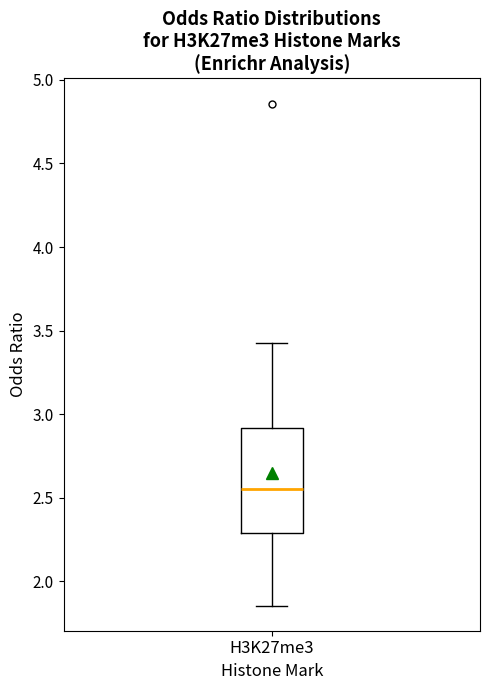

Read this box plot against the y-axis: the position of the median line, the range covered by the box, and the ends of both whiskers. The values are not printed on the chart, so give them approximately, as read against the axis.

median 2.55, box 2.30 to 2.90, whiskers 1.85 to 3.45